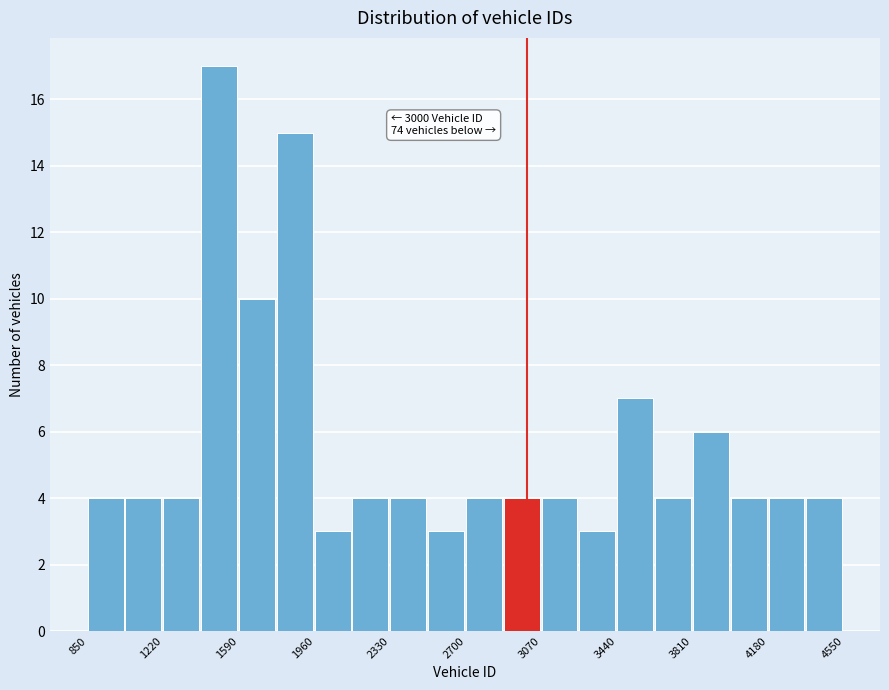

Read against the x-axis, roughly where is the centre of the tallest bar?

1500